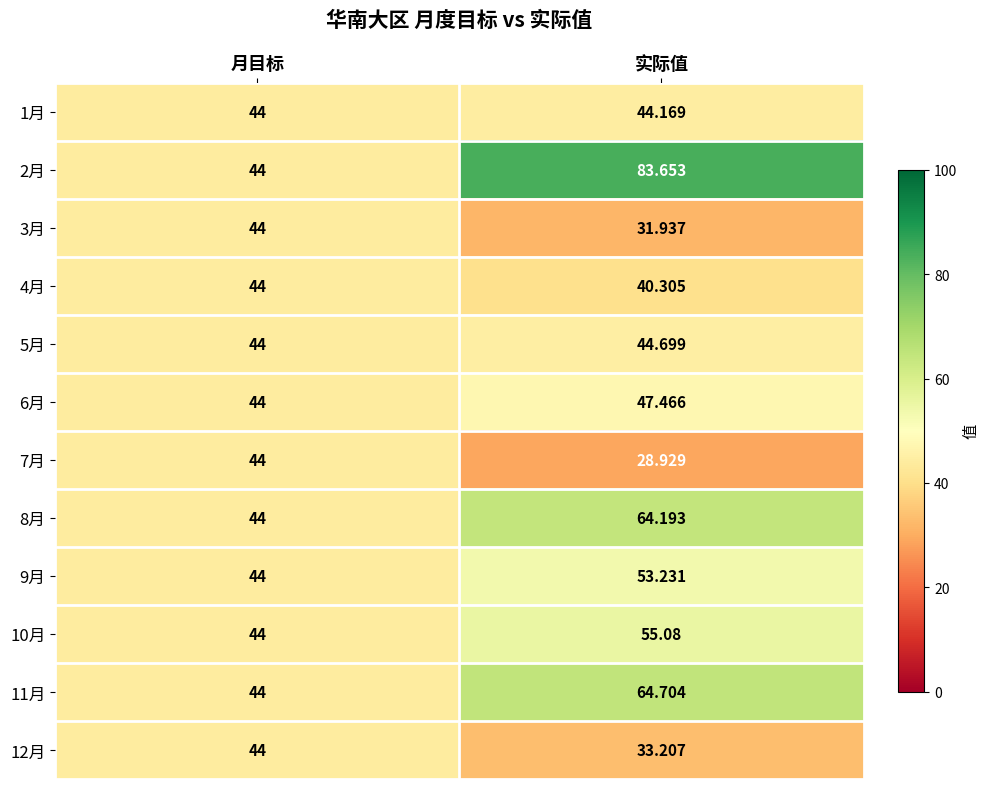

Rank the categories by 11月 value from highest to lowest.

实际值, 月目标